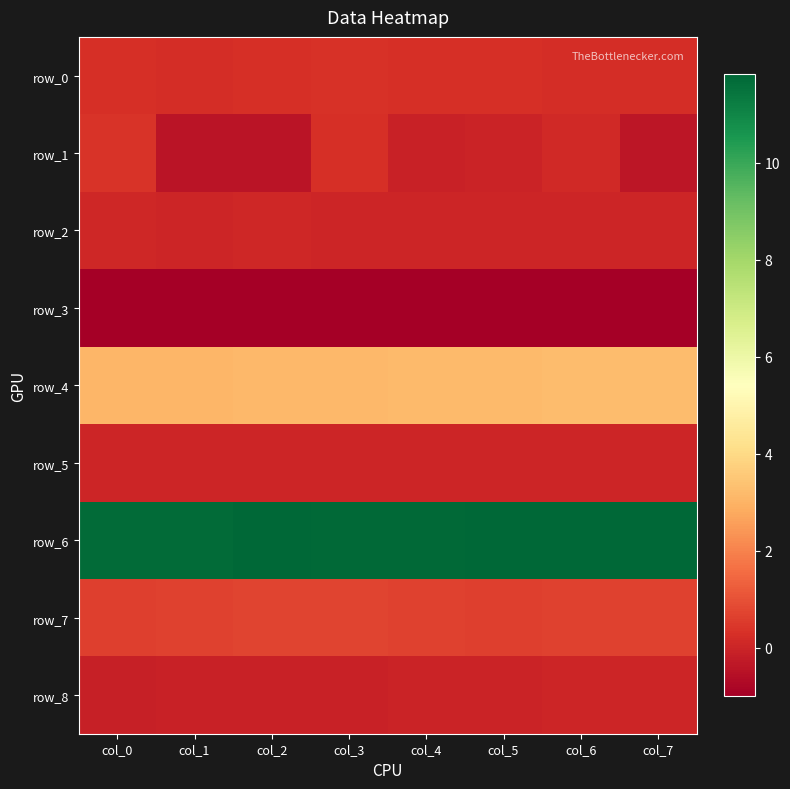

At which category does the chart reach its peak across all series?

col_7